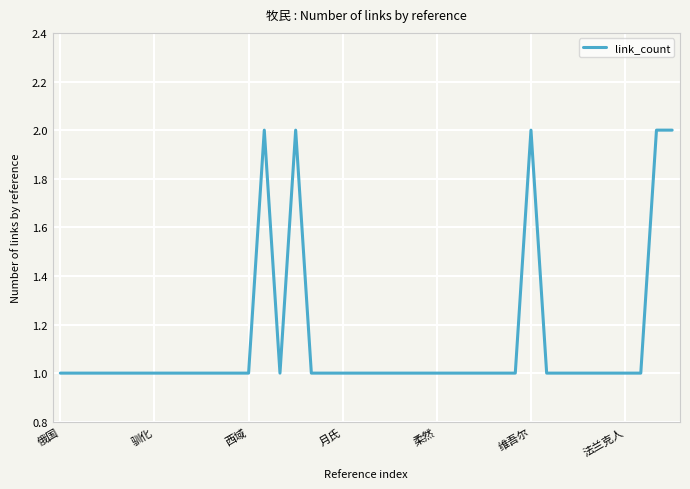

Is it true that the value at 驯化 is 1?

True